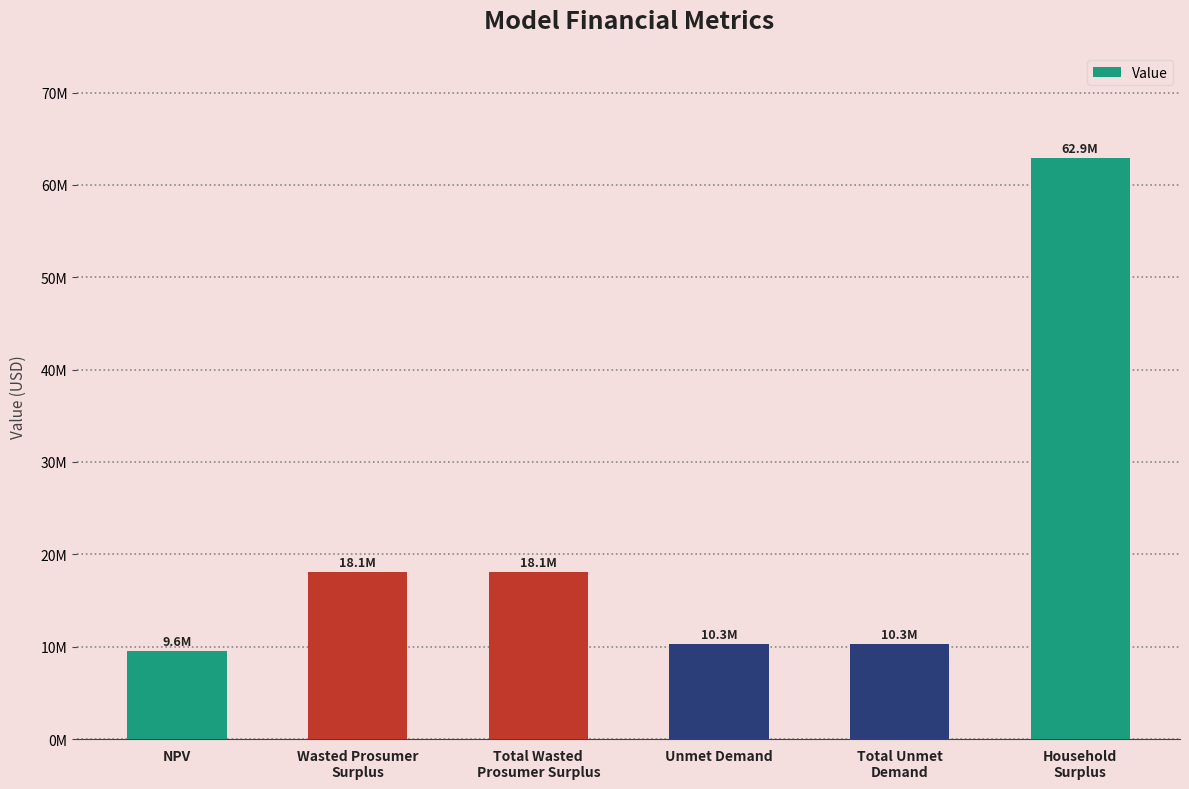

Does the chart contain any negative values?

No